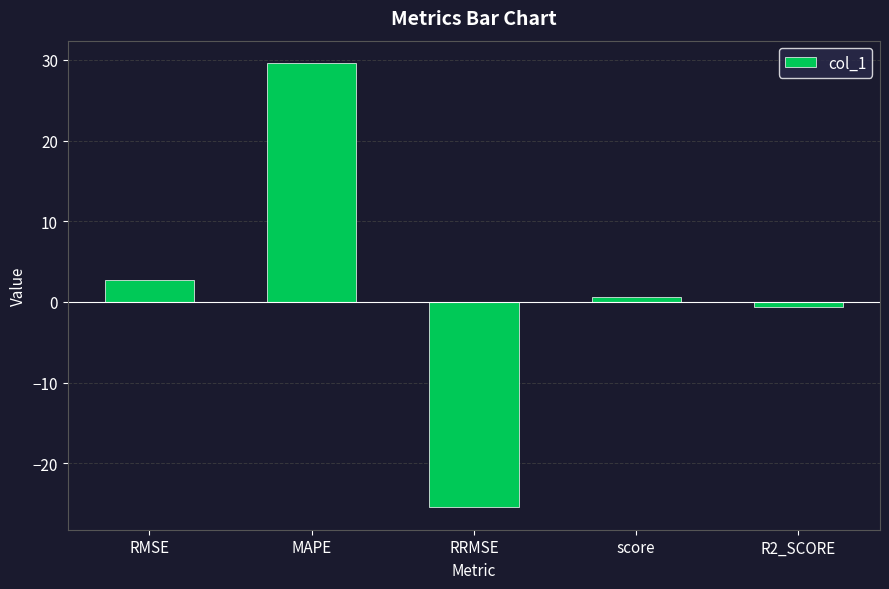

What is the maximum value shown in the chart?

29.6